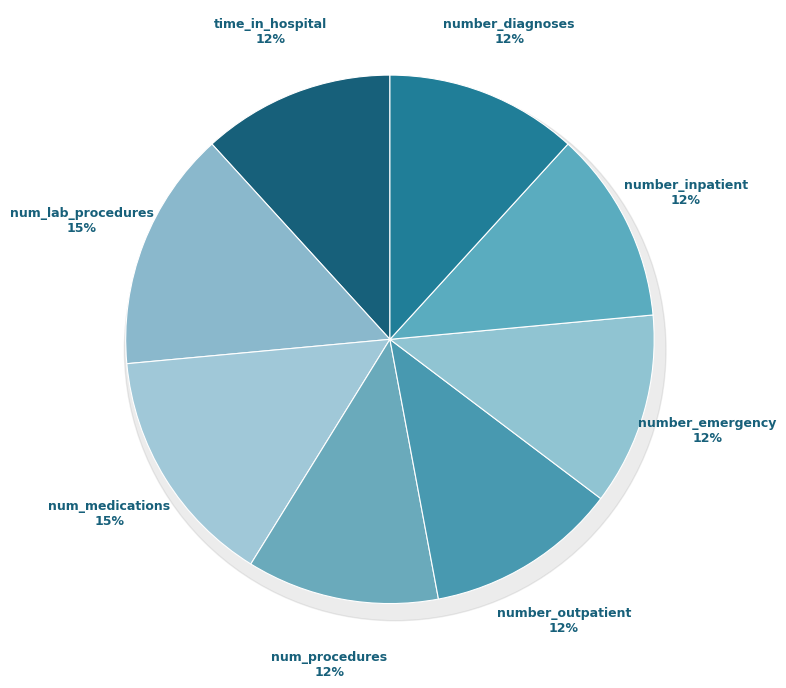

Count the number of slices in the pie.

8